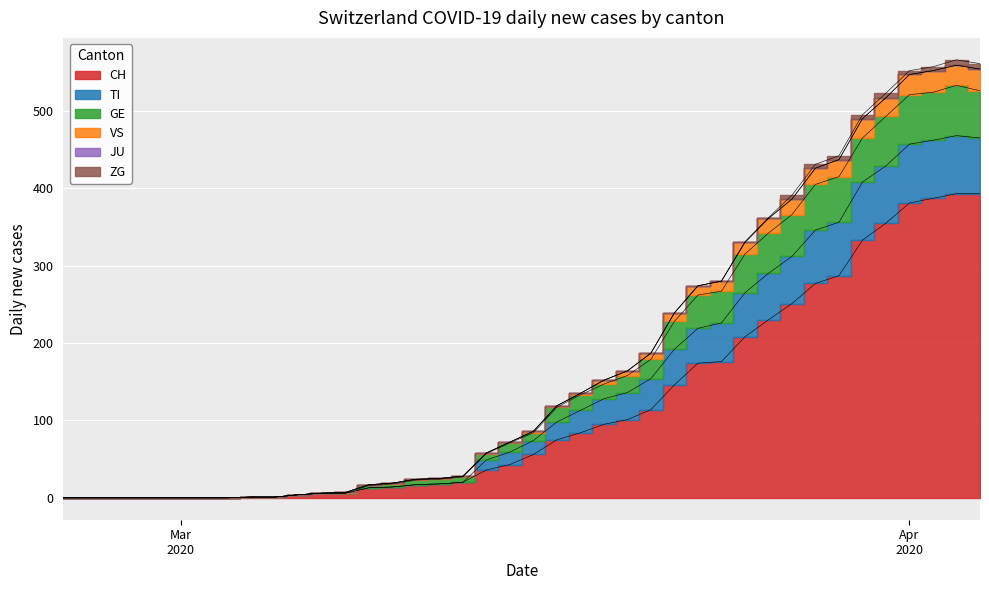

At which label does VS first exceed 86?

2020-03-17